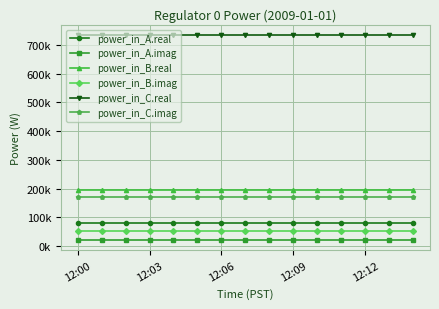

True or false: power_in_A.imag and power_in_B.imag intersect in this chart.

False